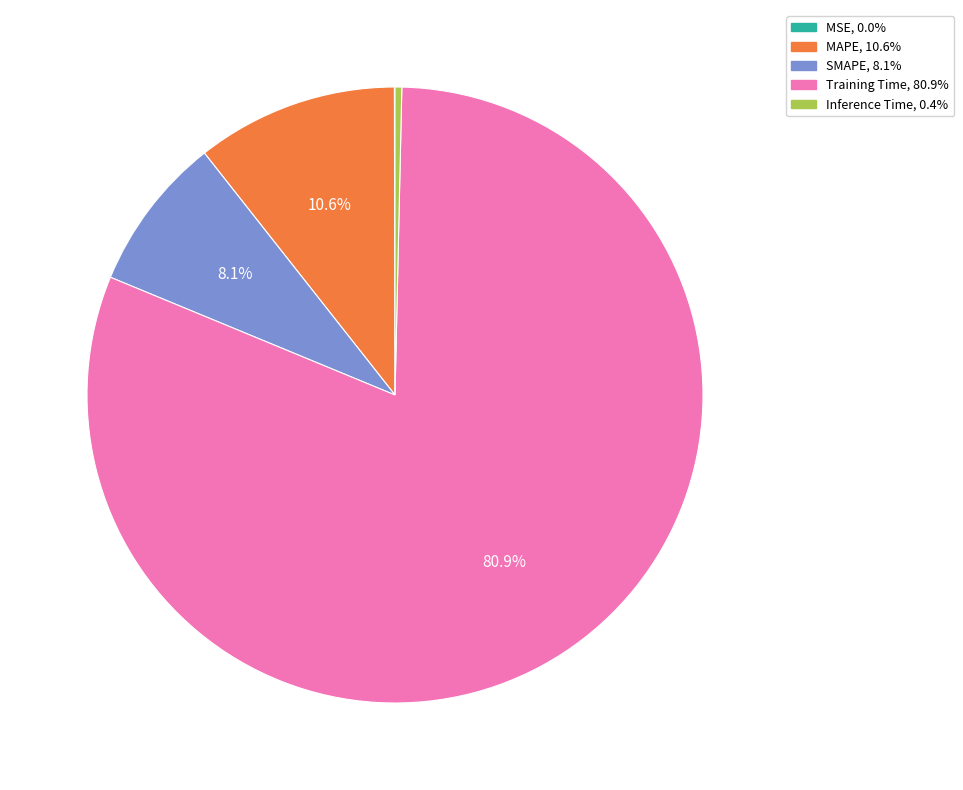

Is it true that Inference Time is 0% of the pie?

True